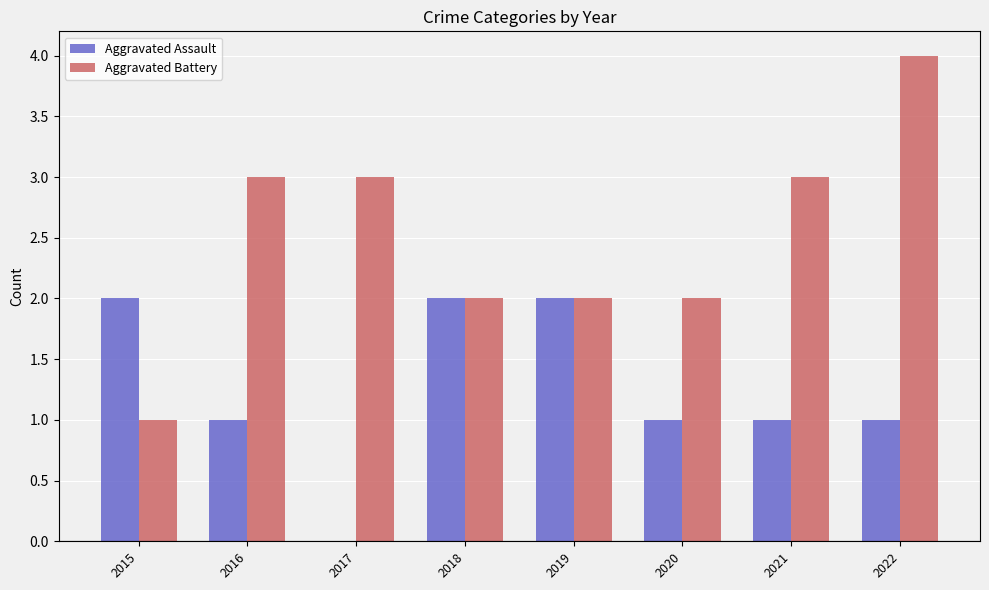

Reading right to left, list all the values displayed in this chart.

Aggravated Assault: 1	1	1	2	2	0	1	2
Aggravated Battery: 4	3	2	2	2	3	3	1